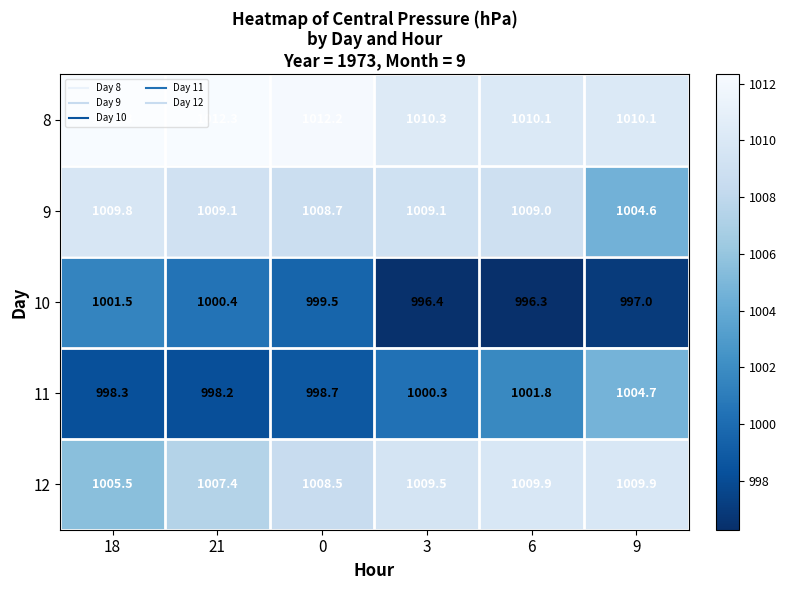

What is the difference between the second highest and minimum values in the 8 series?

2.2